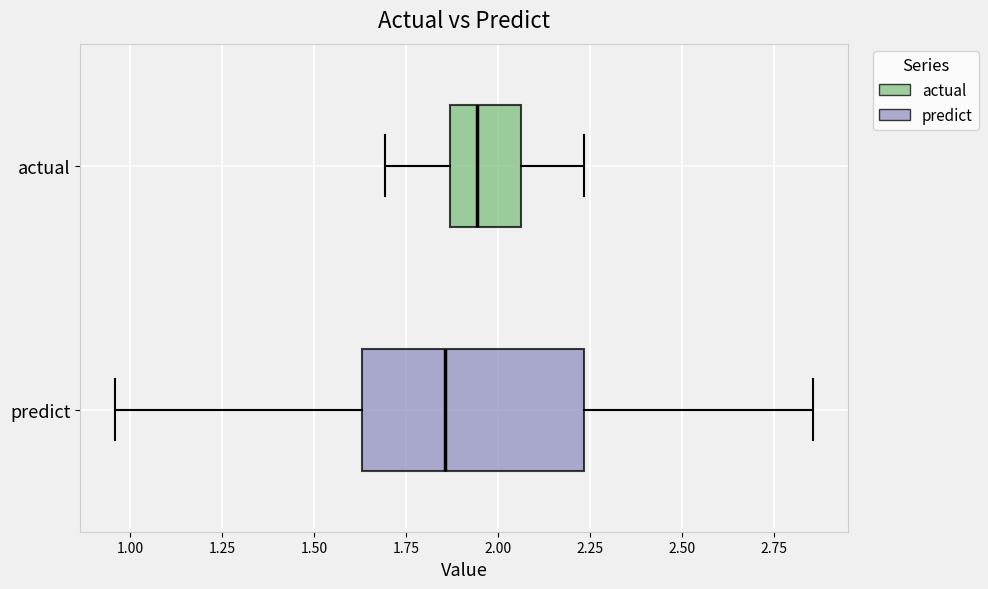

Reading bottom to top, transcribe this box plot: for each box, give where its median line is, the range the box spans, and where its two whiskers end, as read against the x-axis. The values are not printed on the chart, so give them approximately, as read against the axis.

predict: median 1.85, box 1.65 to 2.25, whiskers 0.95 to 2.85
actual: median 1.95, box 1.85 to 2.05, whiskers 1.70 to 2.25